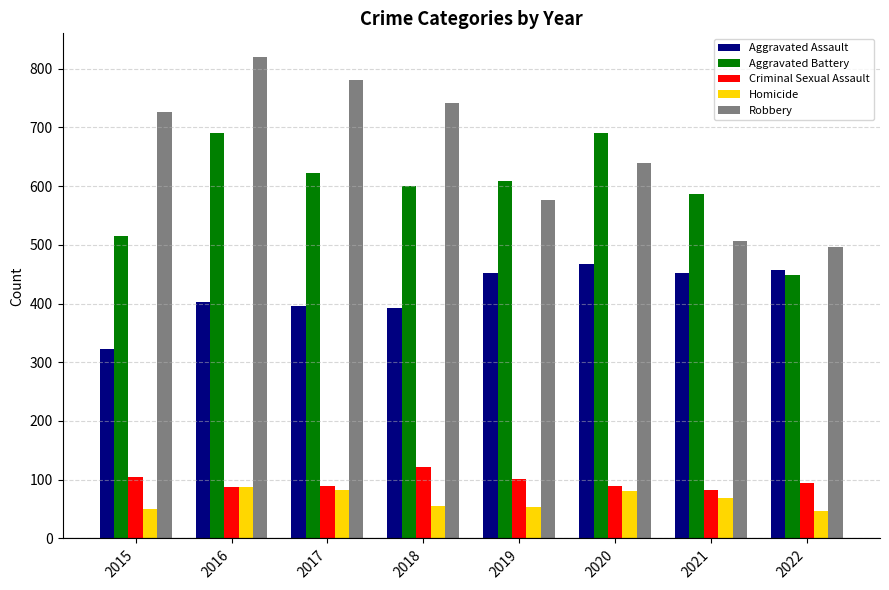

What is the greatest value displayed?

819